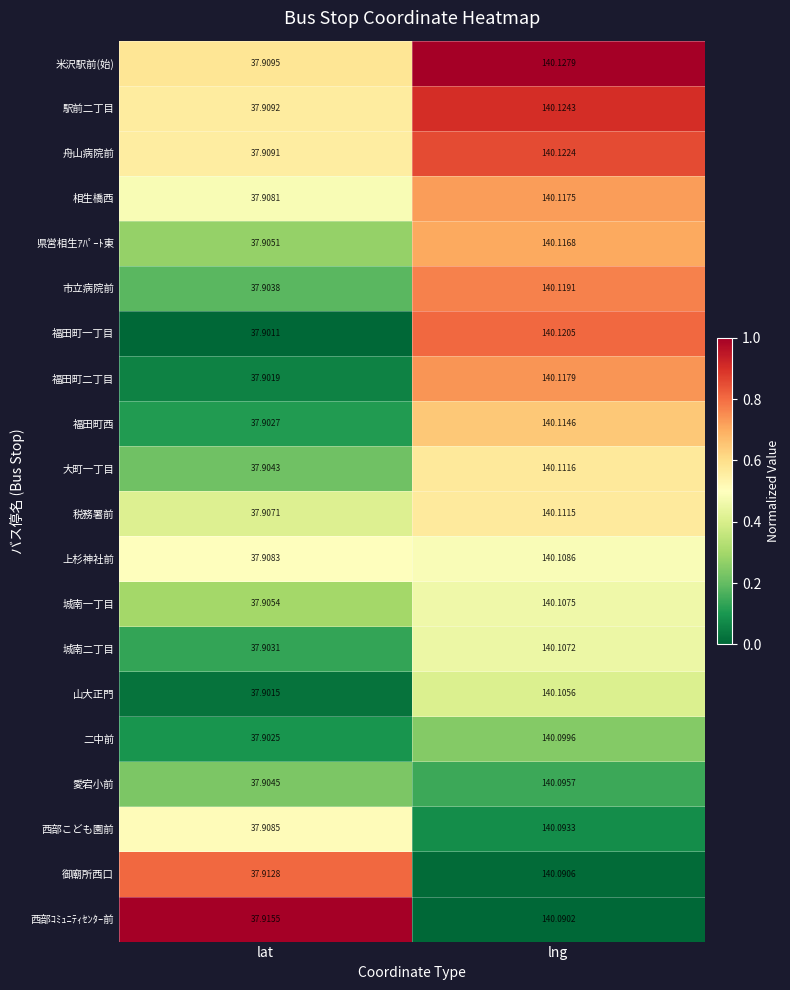

List the labels in order of 相生橋西 value, smallest first.

lat, lng